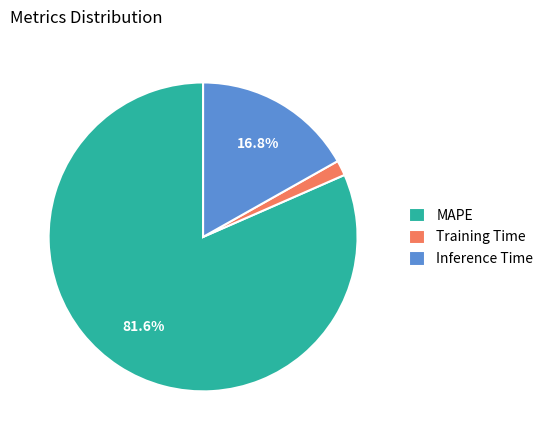

To the nearest percent, what percentage of the pie is MAPE?

82%